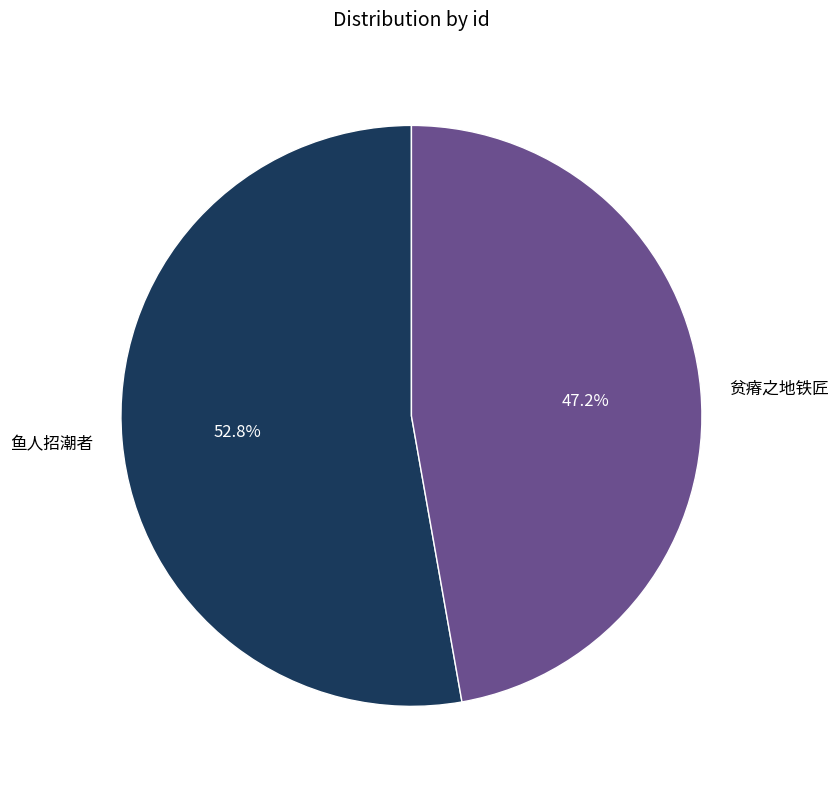

Which category has the biggest portion of the pie?

鱼人招潮者